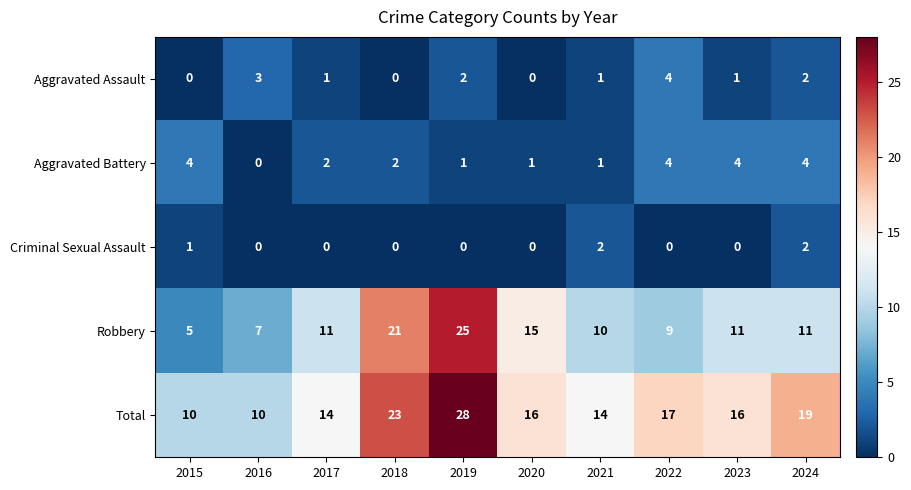

The value of Aggravated Assault at 2021 is 2. True or false?

False